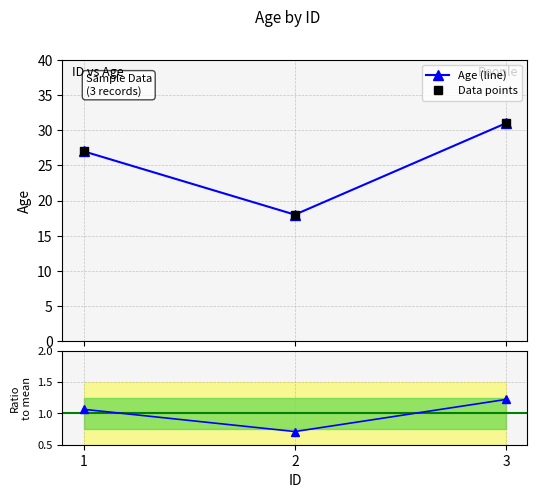

True or false: the data shows 0.7 at 2.

True